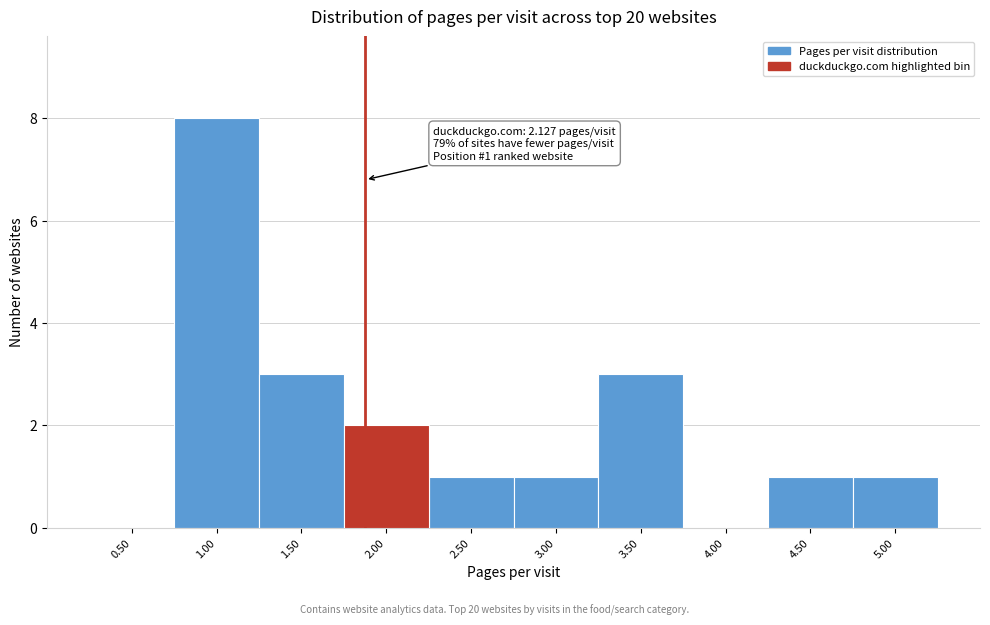

Reading left to right, list all the values displayed in this chart.

0.50=0	1.00=8	1.50=3	2.00=2	2.50=1	3.00=1	3.50=3	4.00=0	4.50=1	5.00=1